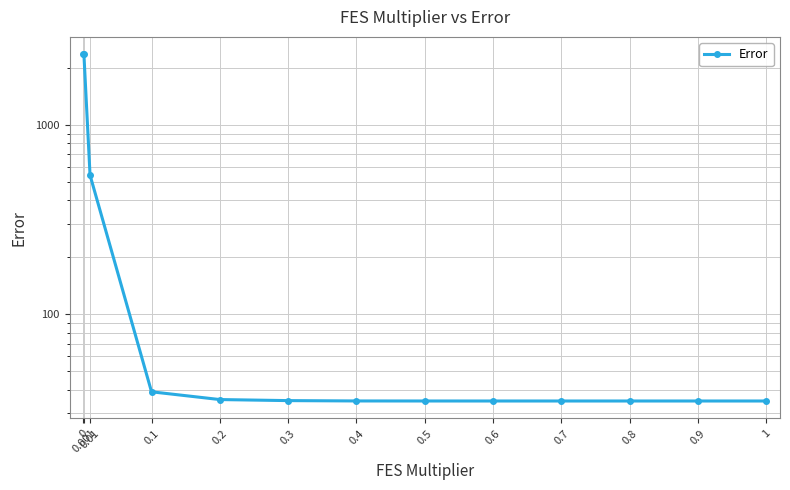

What is the sum of all values?

5622.2